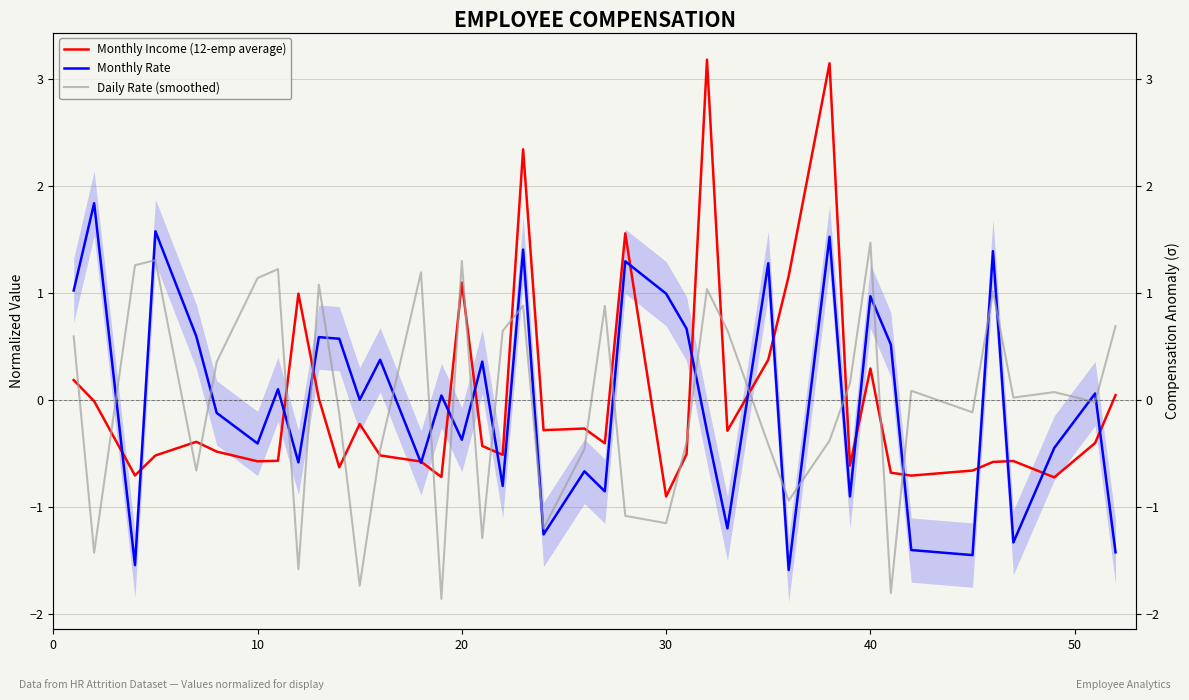

True or false: Daily Rate (smoothed) has a value of 1.3 at 20.

True